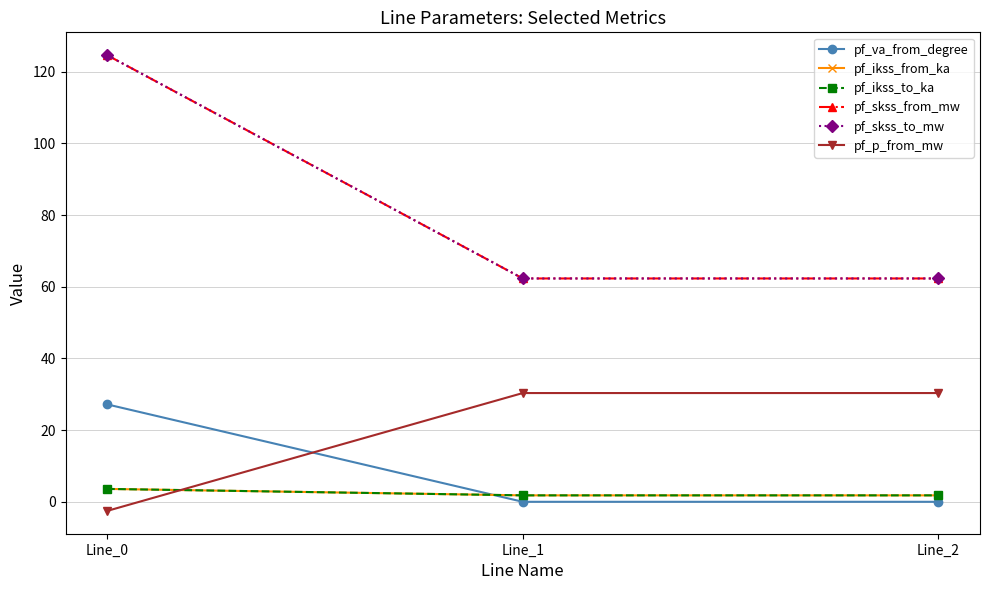

What is the sum of the pf_va_from_degree values at Line_1 and Line_0?

27.2